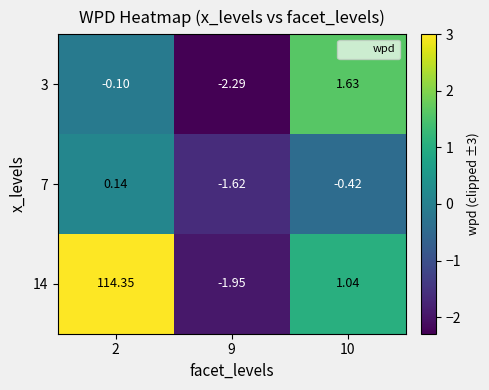

How many negative values does the 14 series have?

1